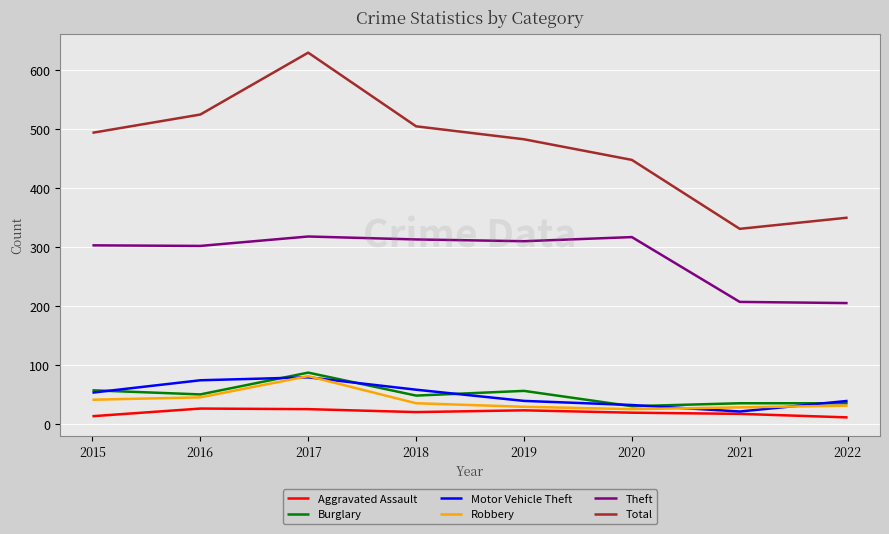

Is this an area chart (filled region under the line)?

No